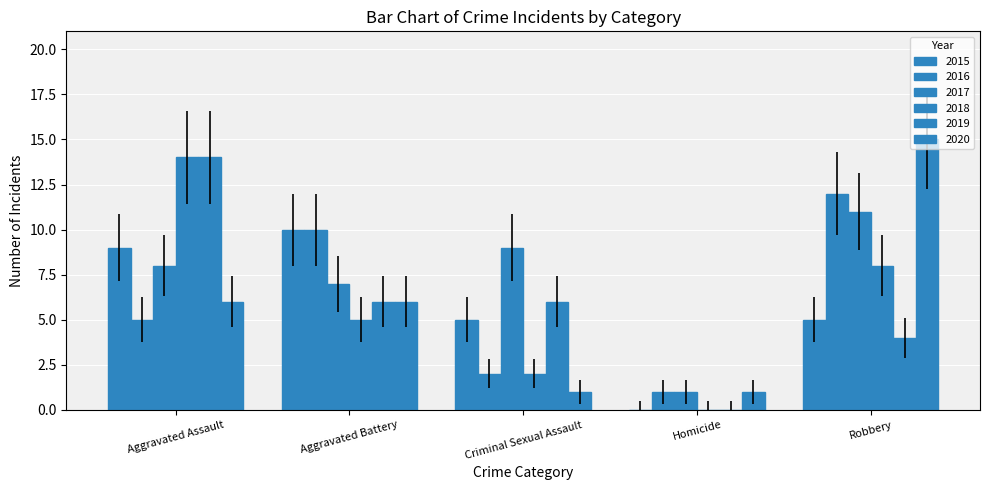

Does the chart contain stacked bars?

No